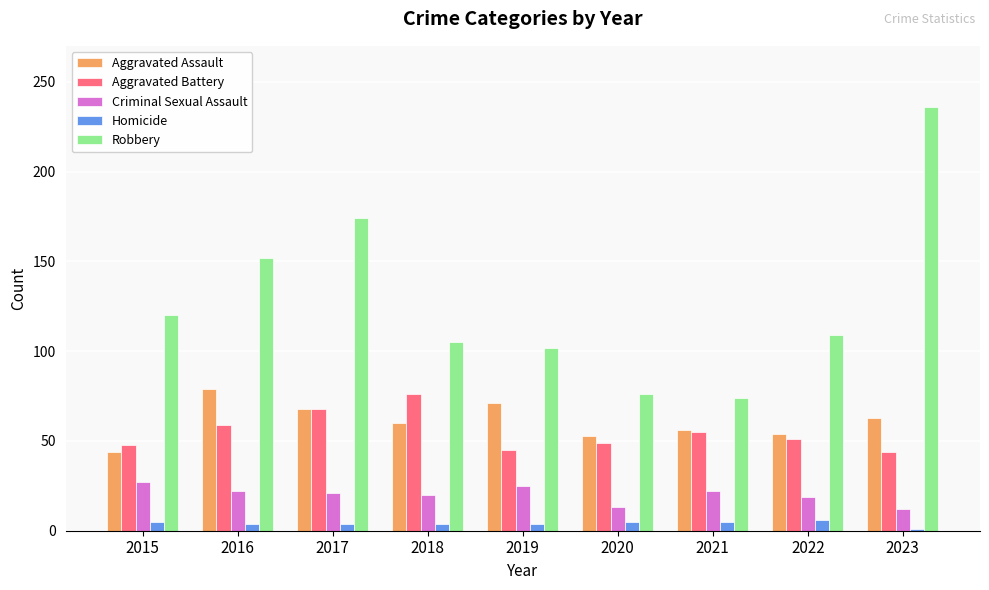

Which series has the largest range (max minus min)?

Robbery